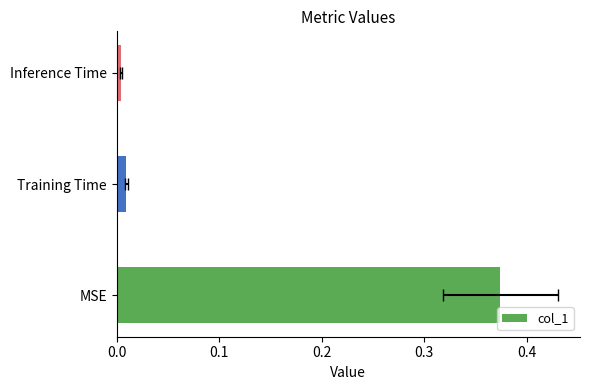

Does the chart contain stacked bars?

No